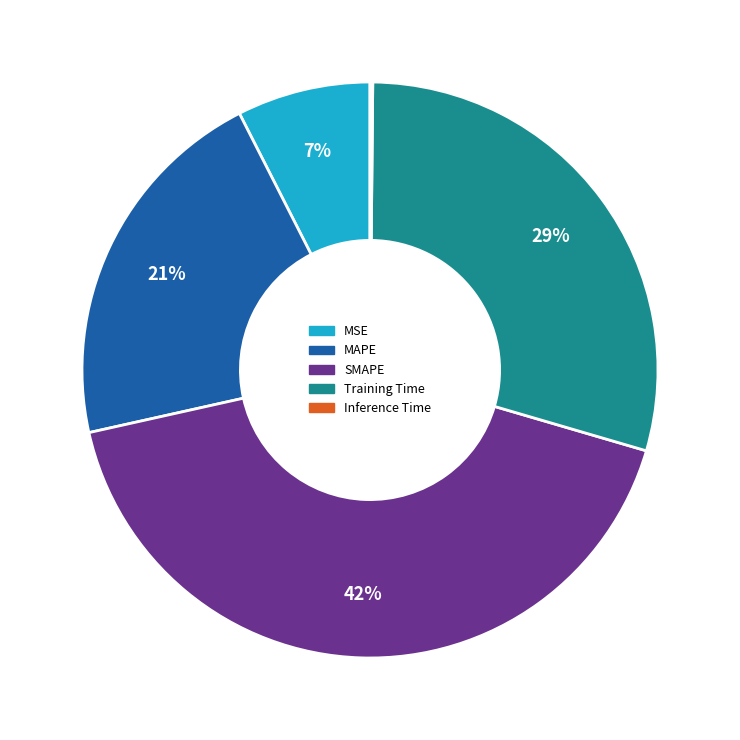

The MSE slice represents 1% of the pie. True or false?

False